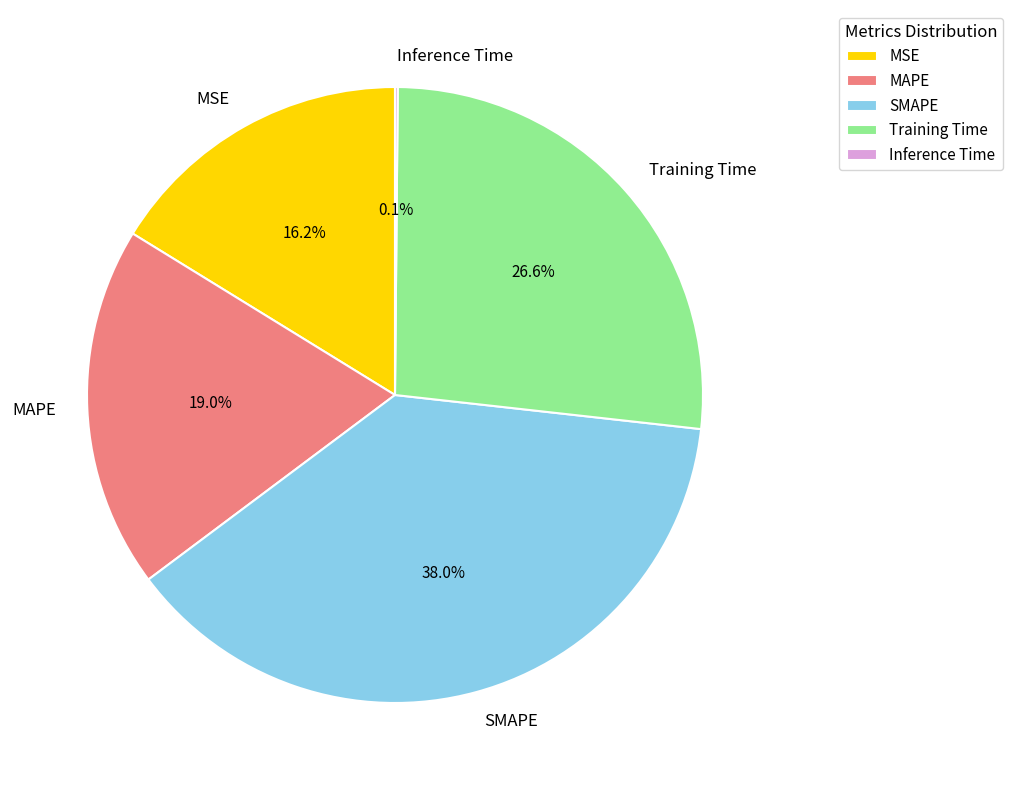

Is there any slice that represents more than half of the pie?

No